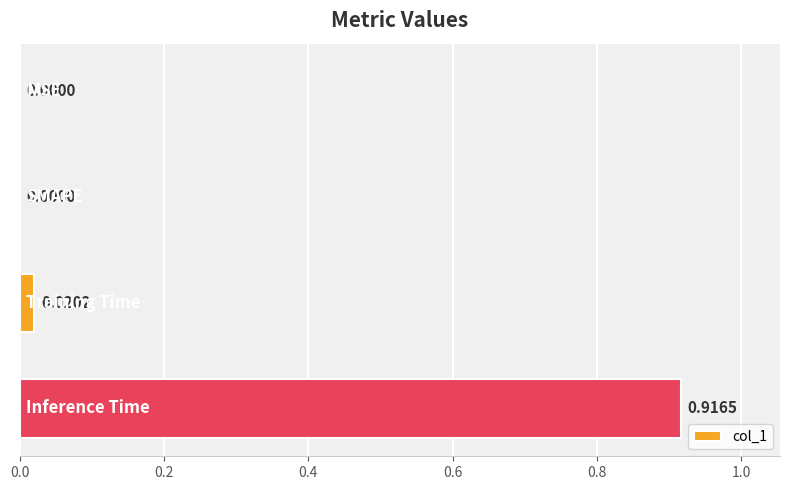

How many data points are above 0?

2